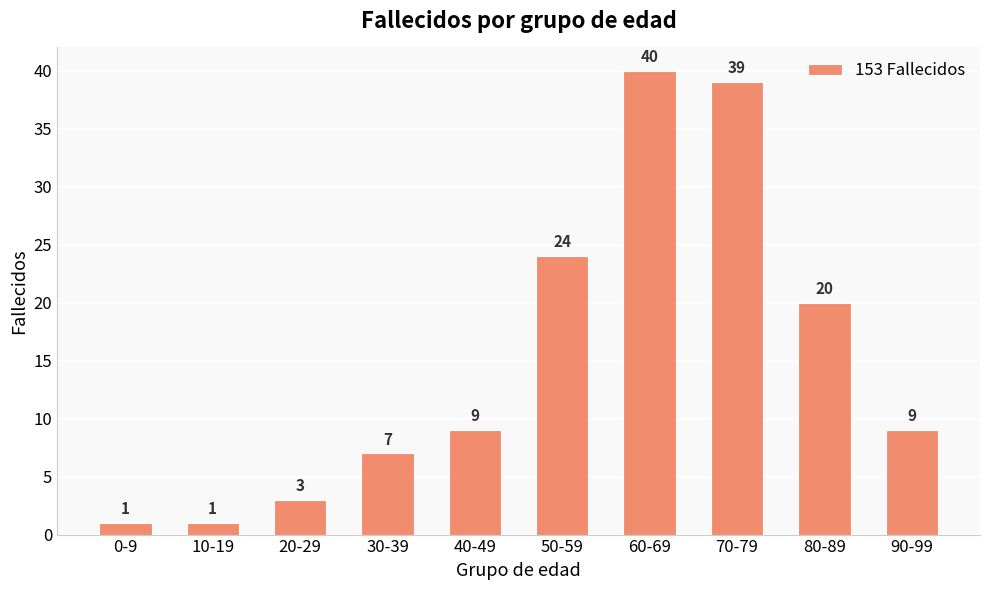

At which label is the value closest to 20?

80-89